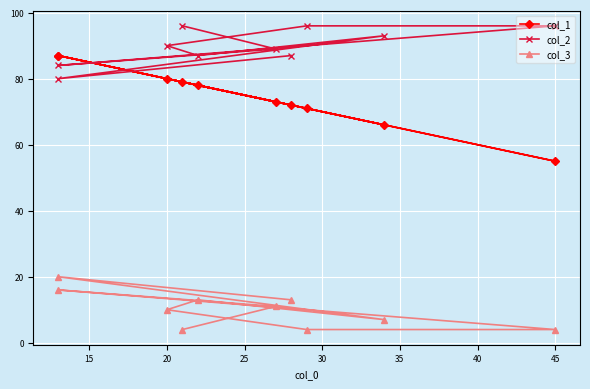

What is the highest value of the col_3 series?

20